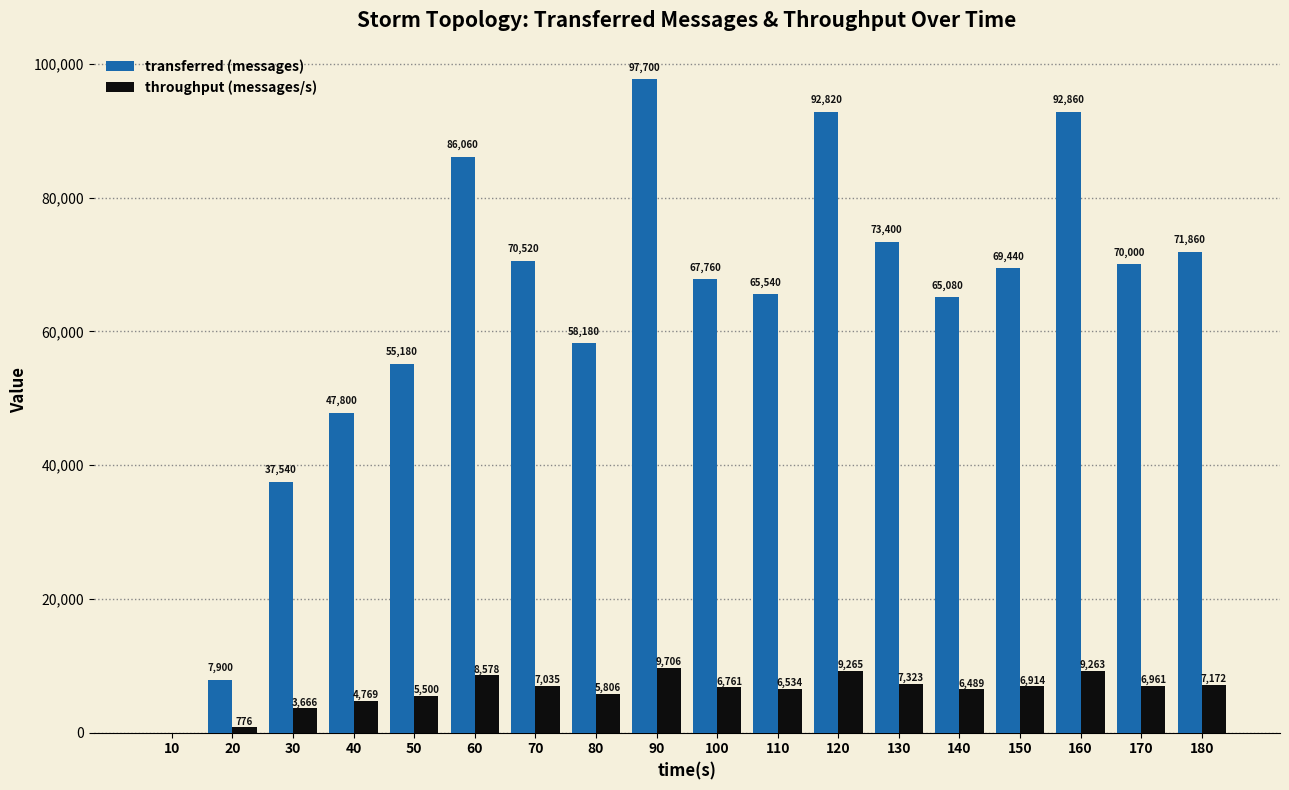

What is the sum of the transferred (messages) values at 30 and 40?

85340